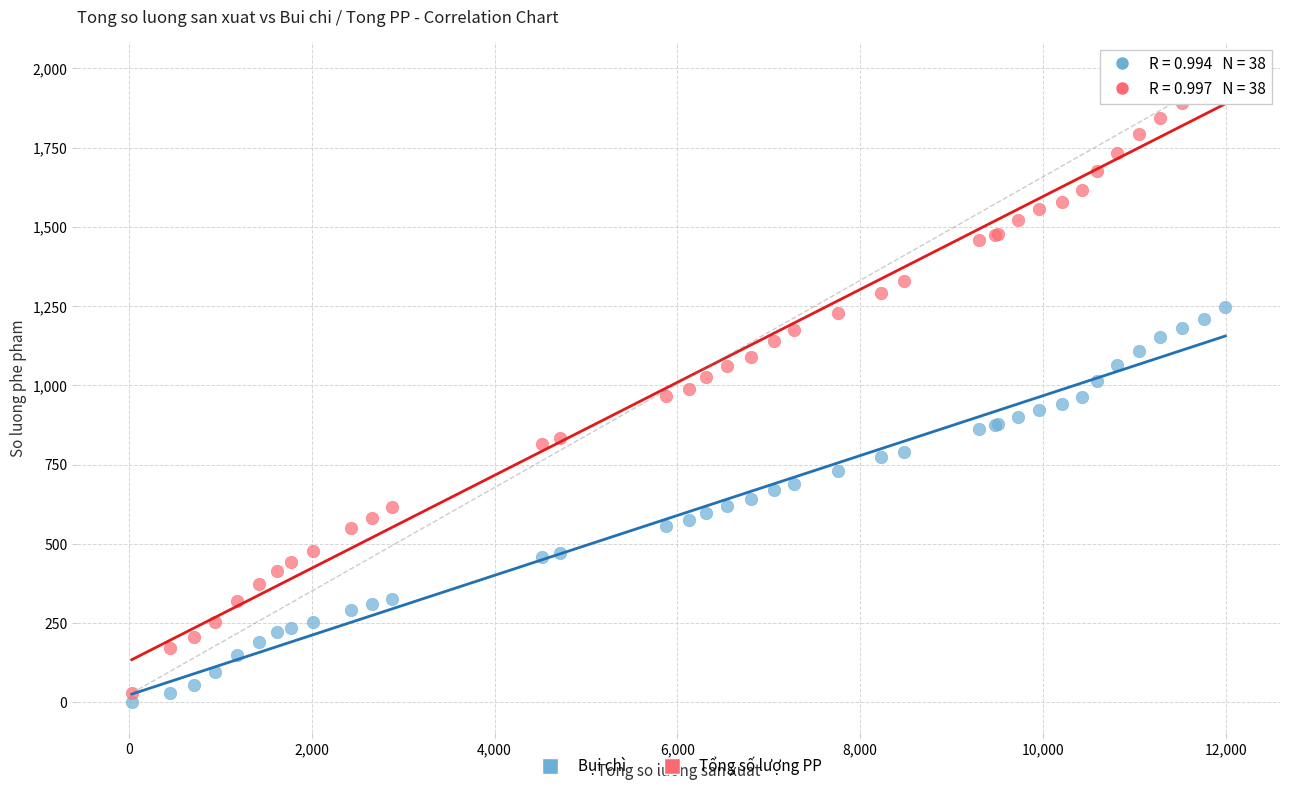

What are all the series names shown in the legend?

Bụi chì, Tổng số lượng PP